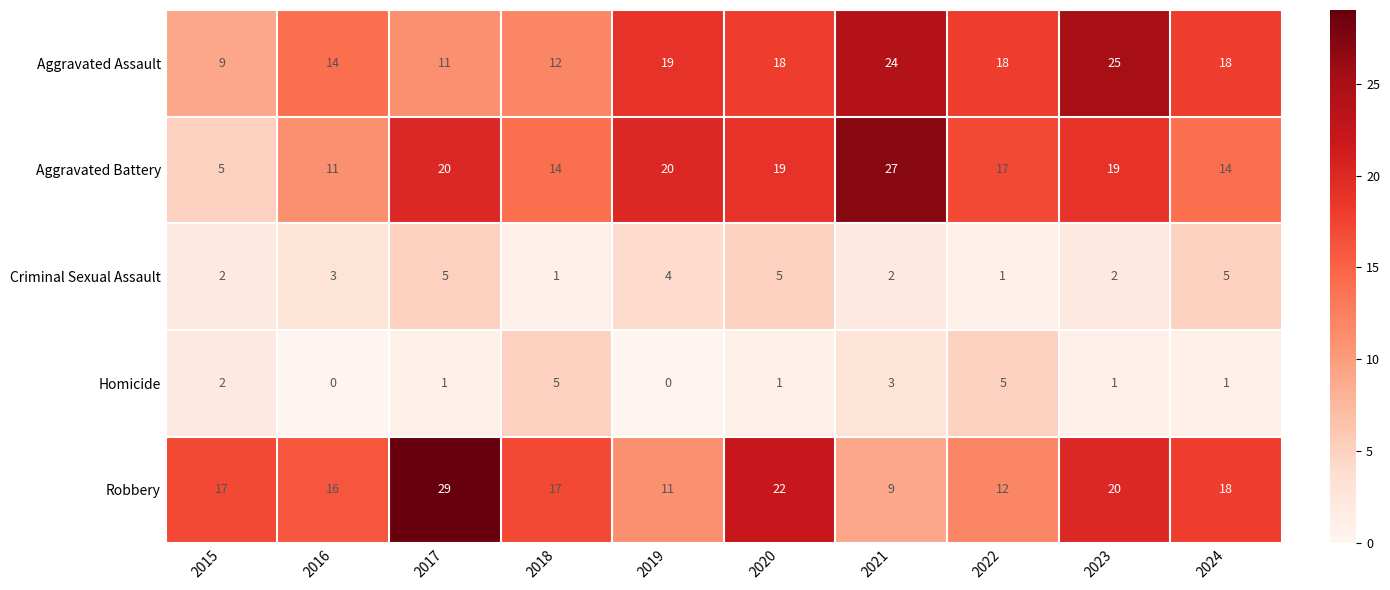

The value of Robbery at 2024 is 31. True or false?

False